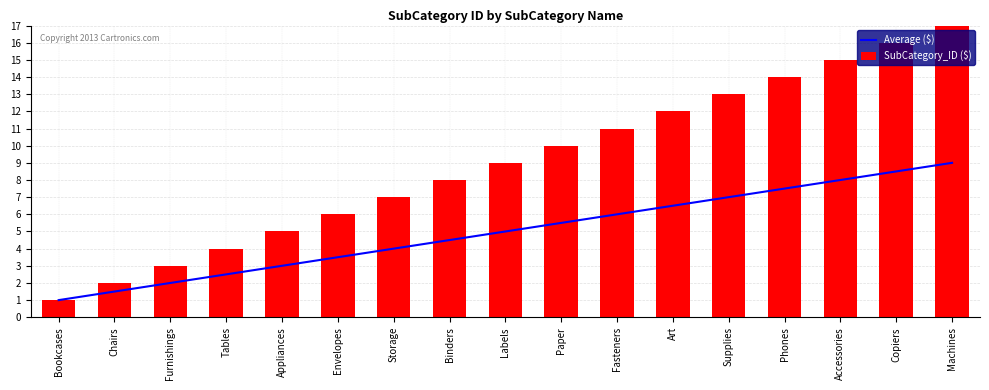

Rank the series by their average value, from highest to lowest.

SubCategory_ID ($), Average ($)